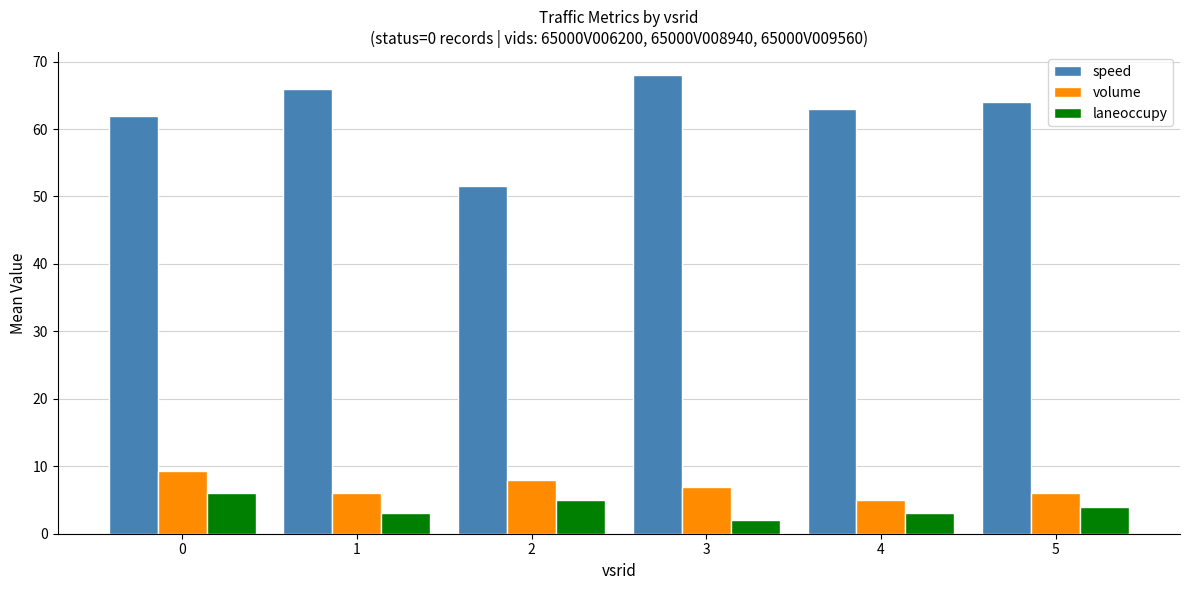

At 5, list the series in order from largest to smallest.

speed, volume, laneoccupy